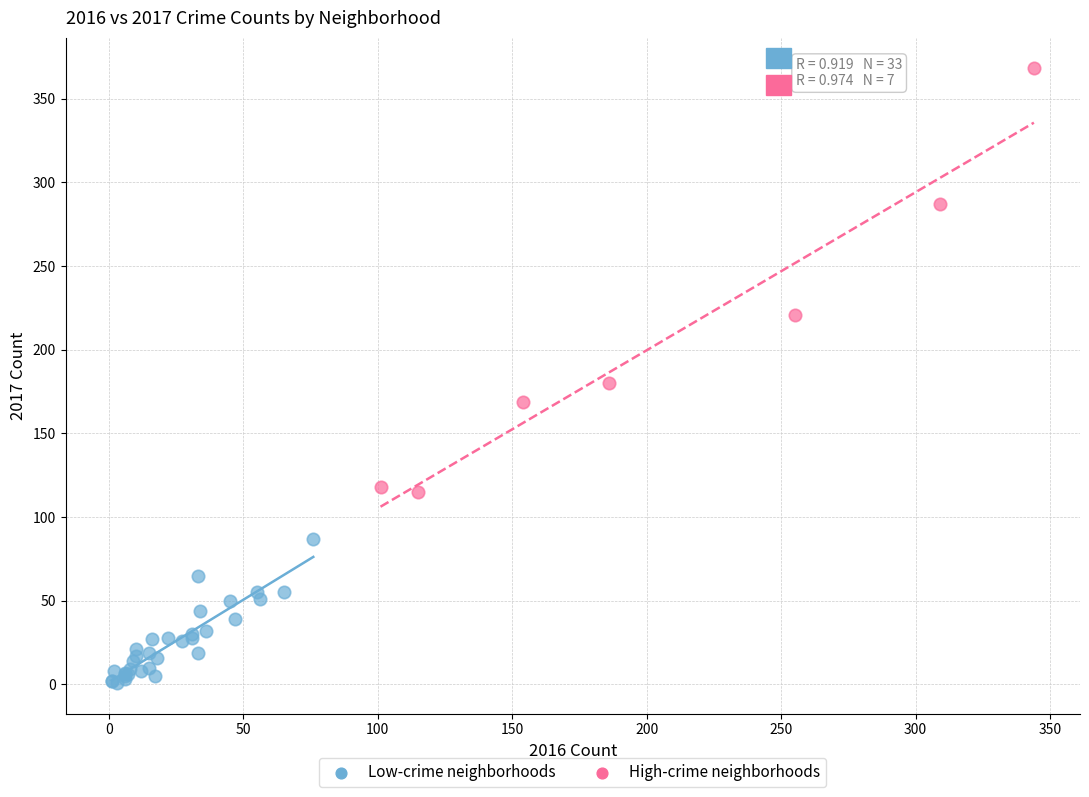

Which series has the widest spread of Y values?

High-crime neighborhoods